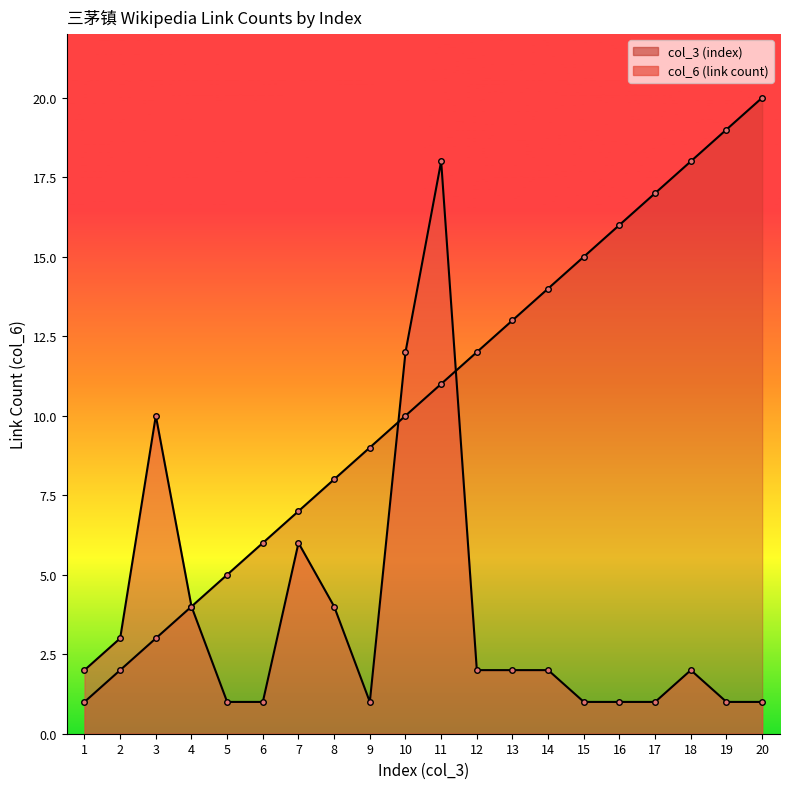

At which category does col_6 (link count) reach its first local valley?

9